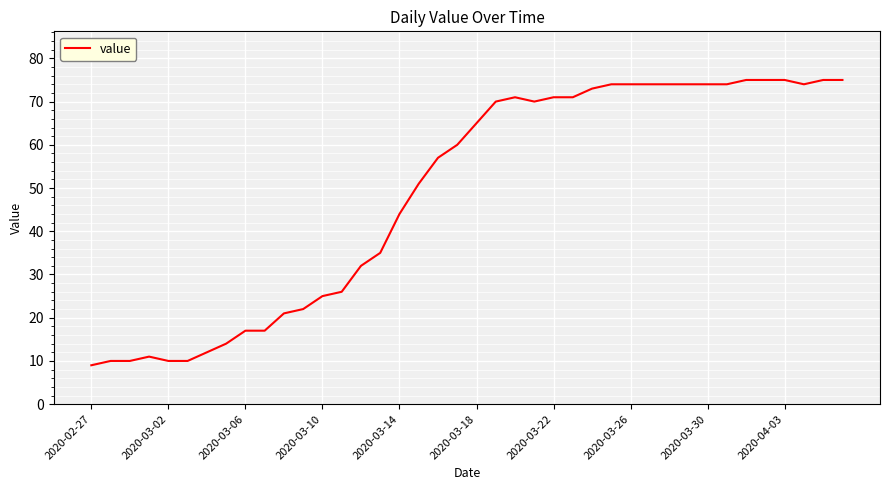

What is the difference between the maximum and minimum values?

66